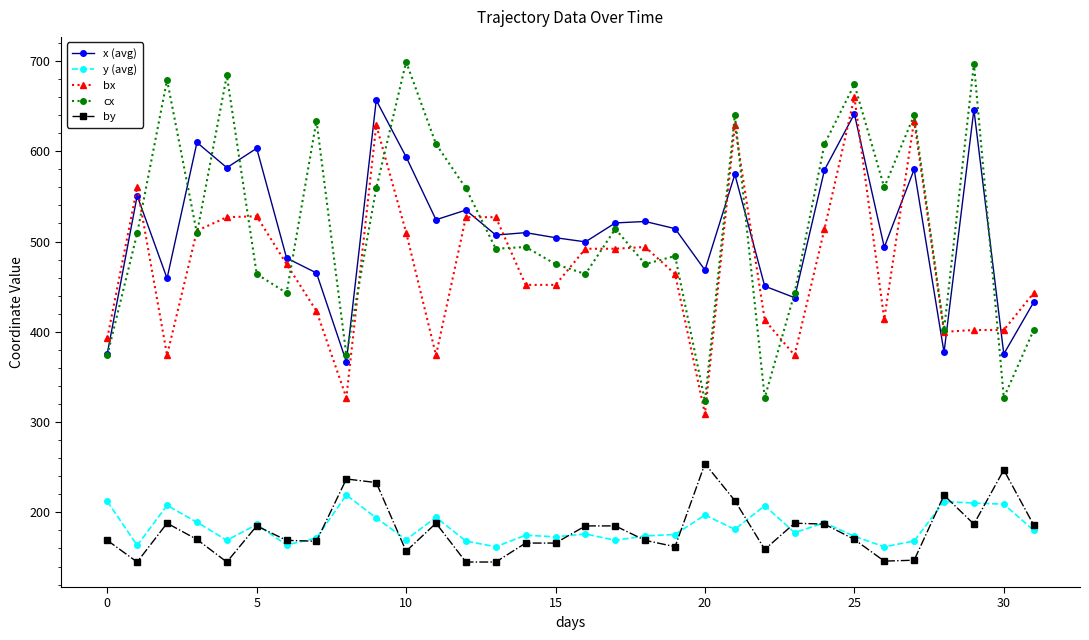

True or false: cx has more than 2 interior local peaks.

True